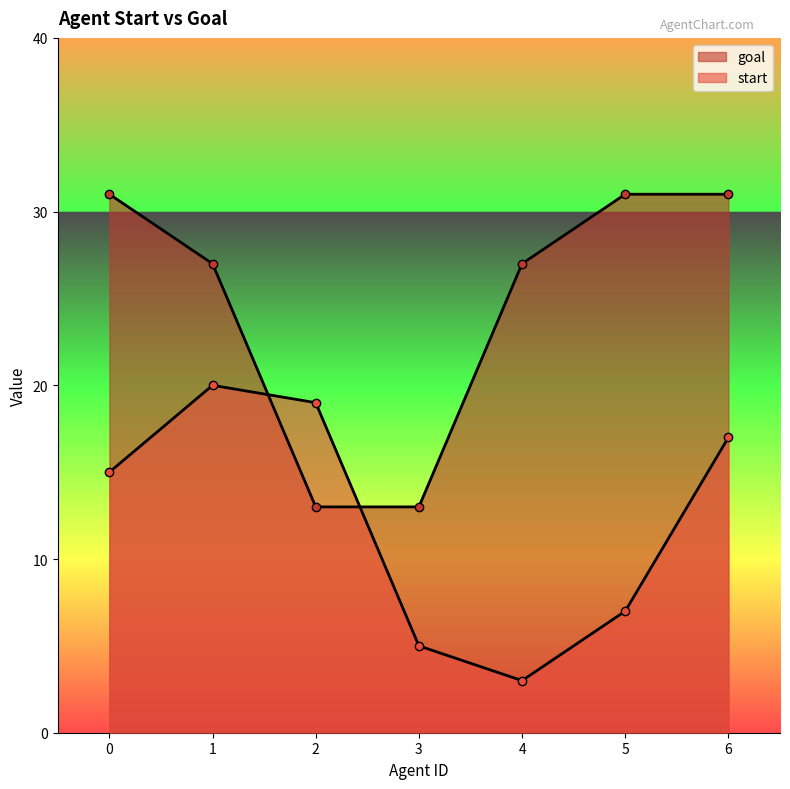

List the labels in order of start value, smallest first.

4, 3, 5, 0, 6, 2, 1